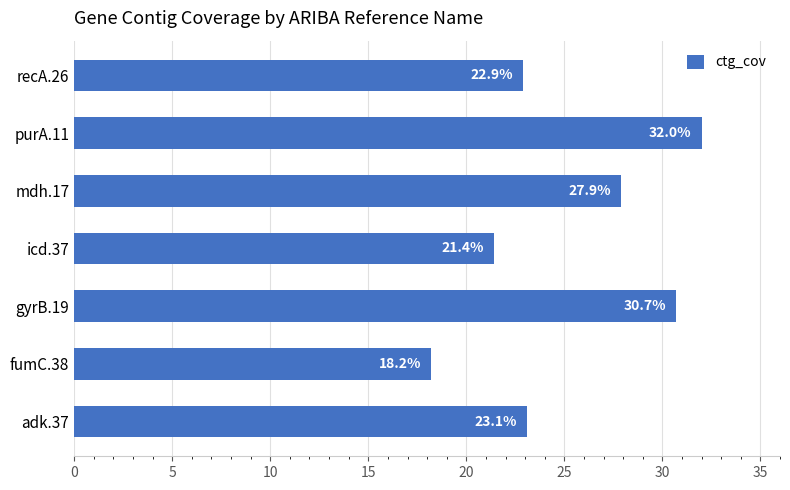

What is the ratio of the value at mdh.17 to the value at adk.37?

1.2